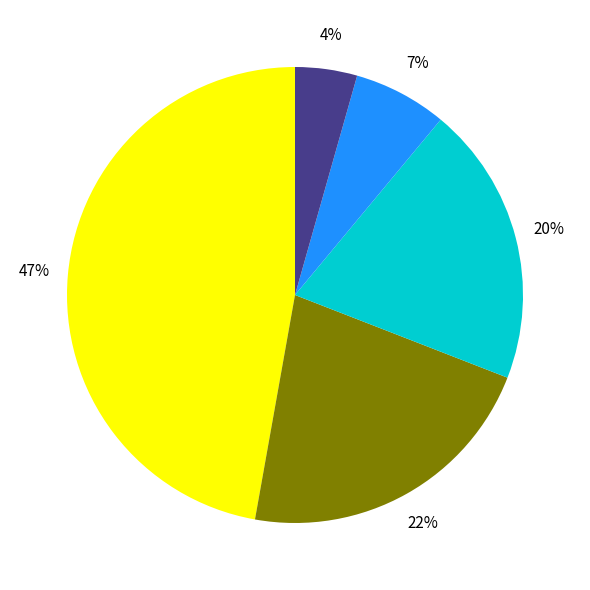

How many slices are in this pie chart?

5